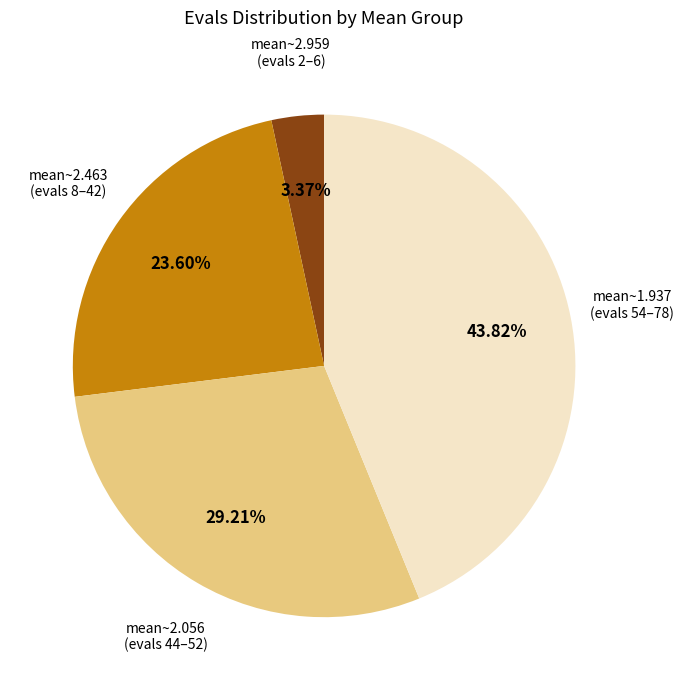

Is there a majority slice in this chart?

No